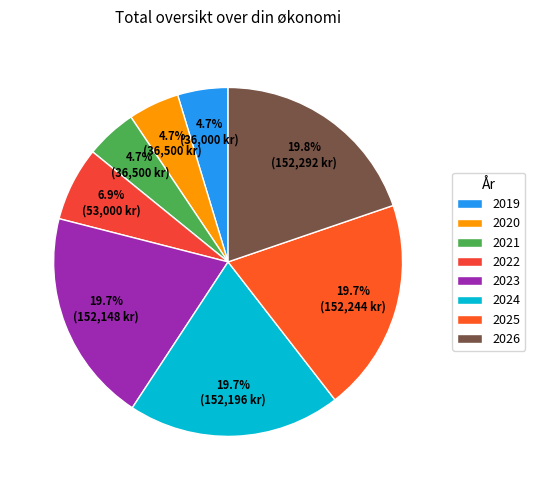

What percentage is NOT represented by 2024?

80.3%